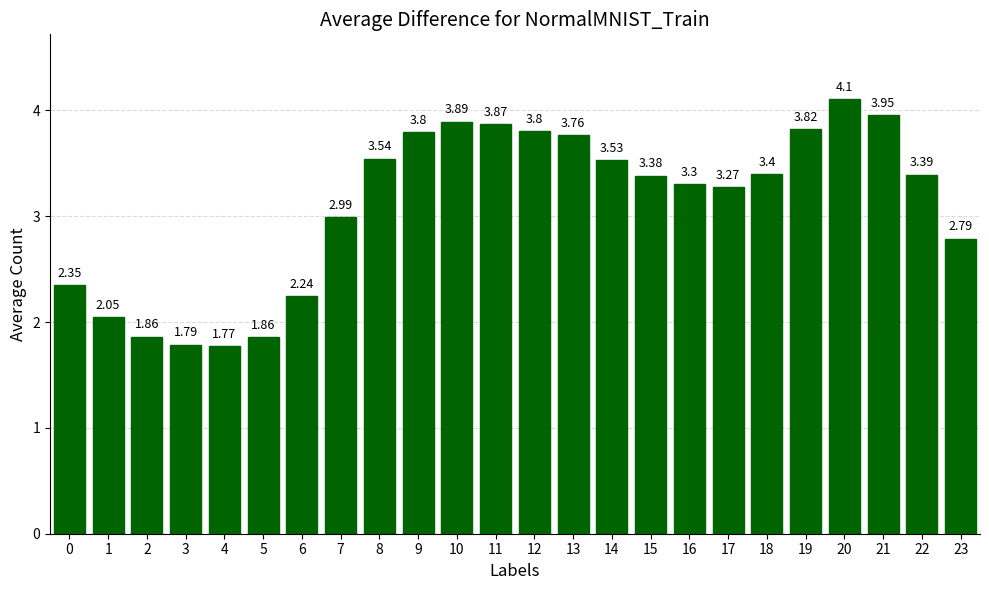

True or false: the data shows 0.8 at 18.

False